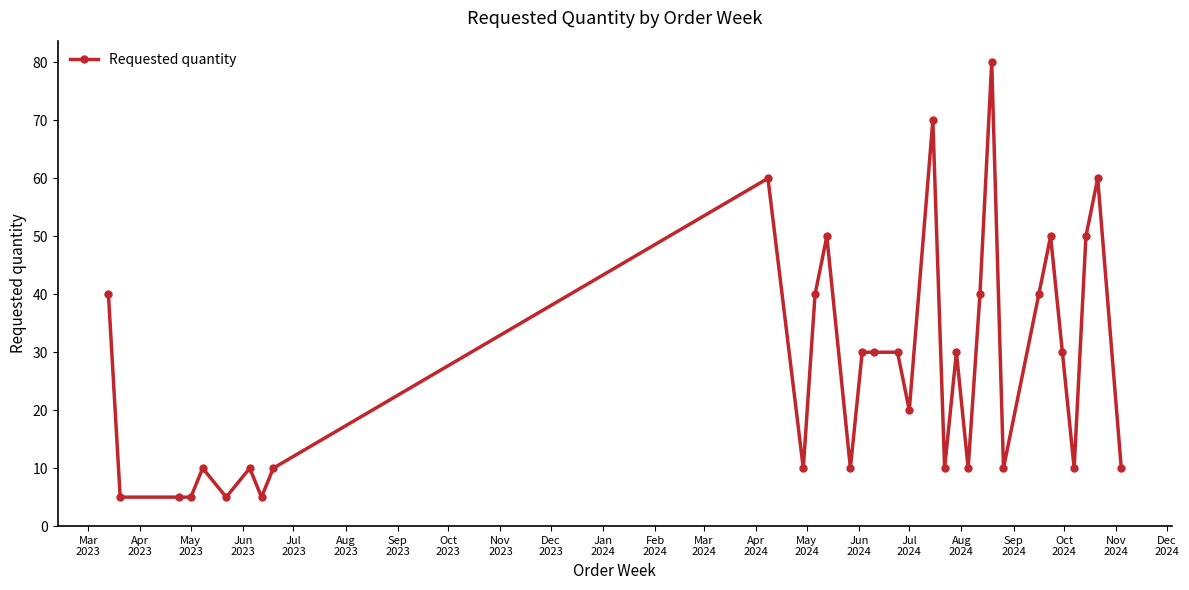

True or false: there are more than 2 points higher than both neighbors.

True